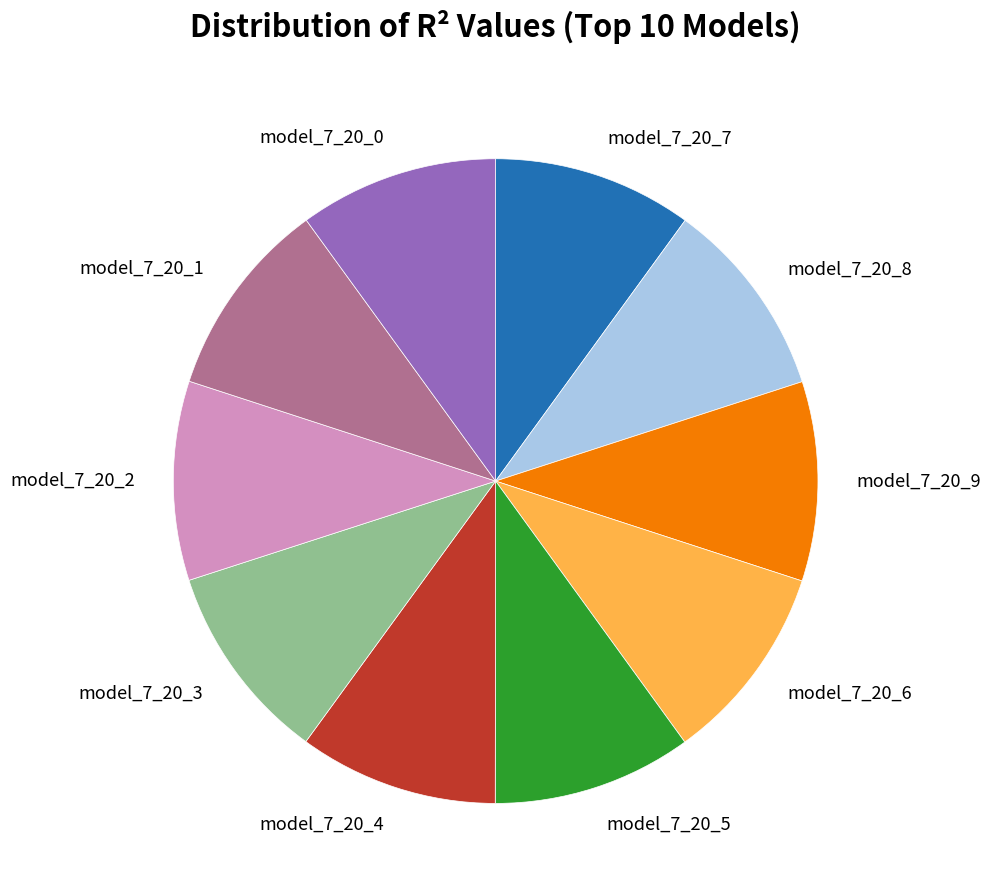

Is there any slice that represents more than half of the pie?

No